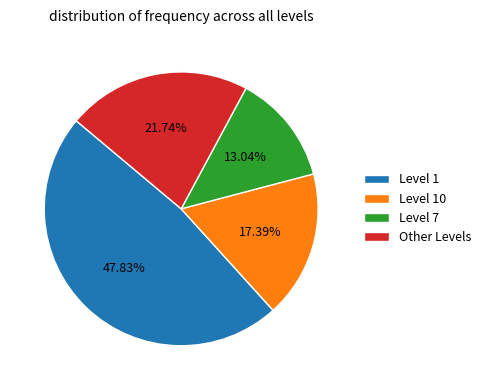

Does any single category account for the majority?

No